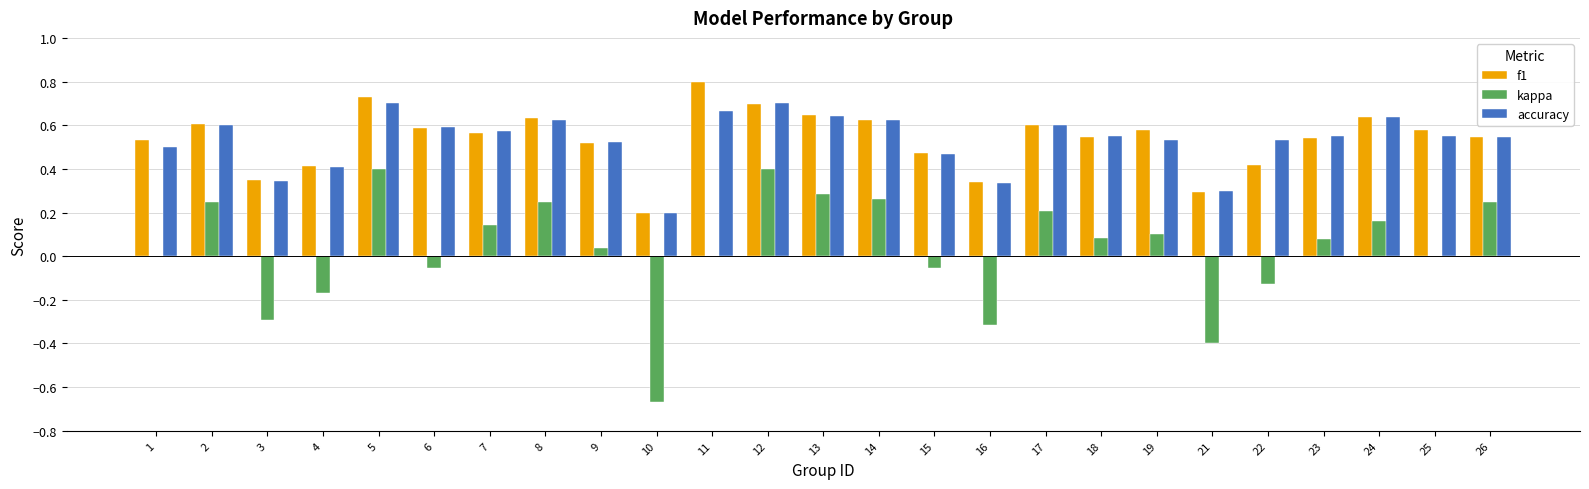

What is the maximum value shown in the chart?

0.8